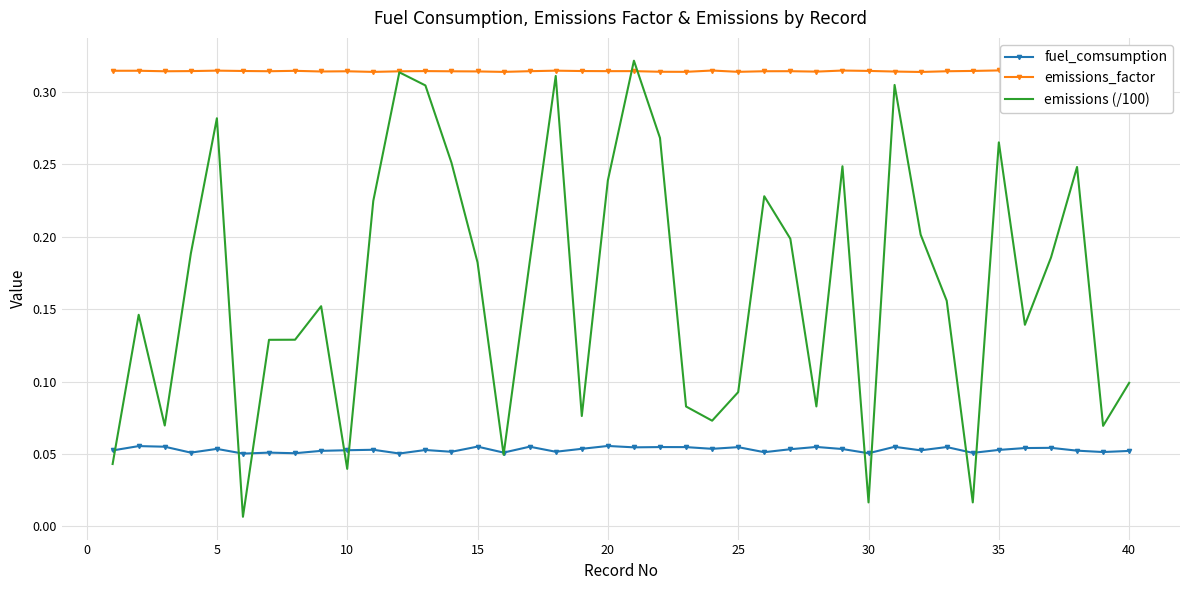

Which series has the largest total across all categories?

emissions_factor